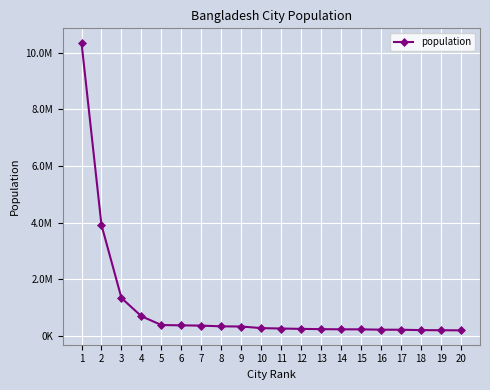

The value at 3 is 298103. True or false?

False